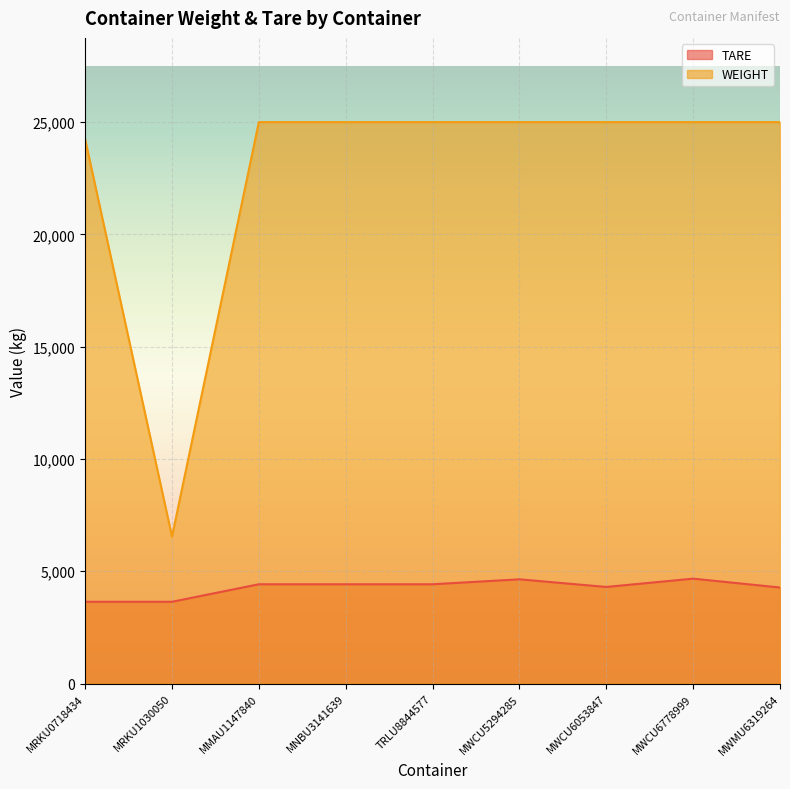

Which series has the largest total across all categories?

WEIGHT